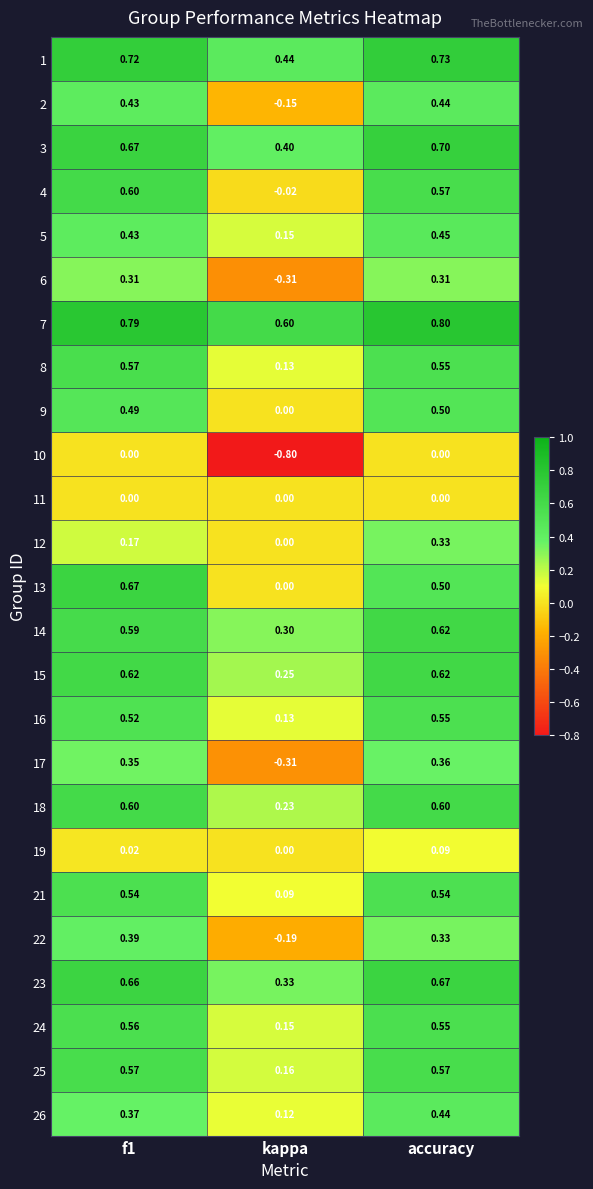

Count the number of categories in the chart.

3